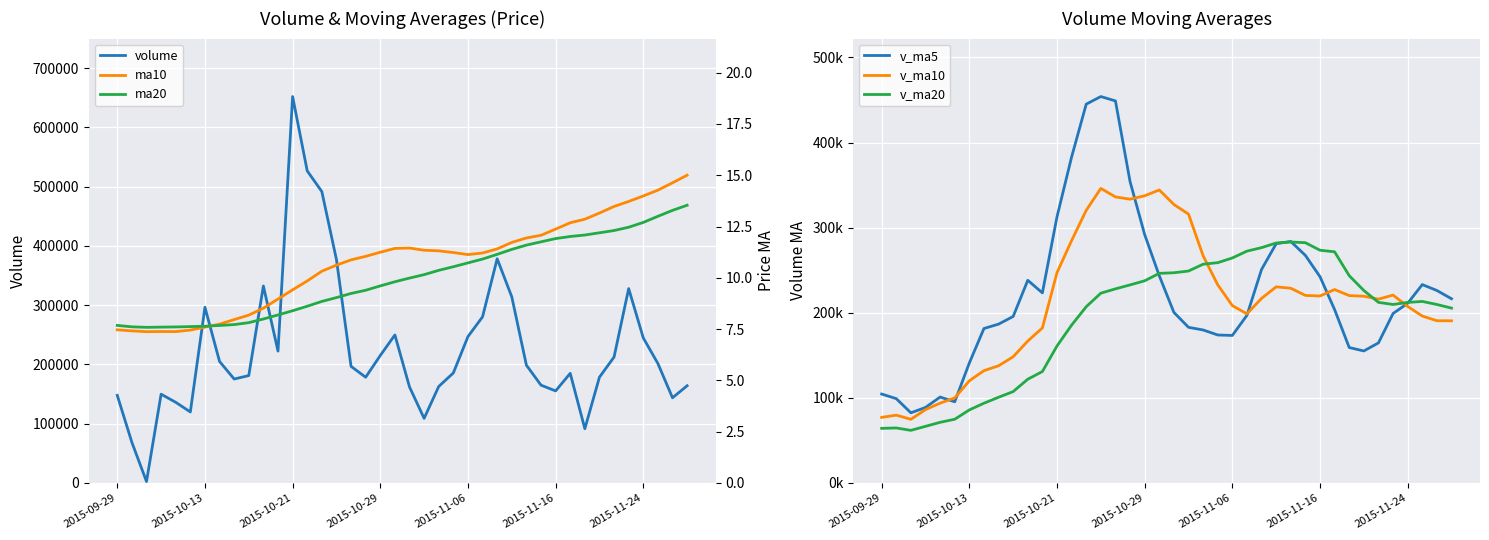

Is the value of v_ma5 at 27 greater than the value of volume at 37?

Yes